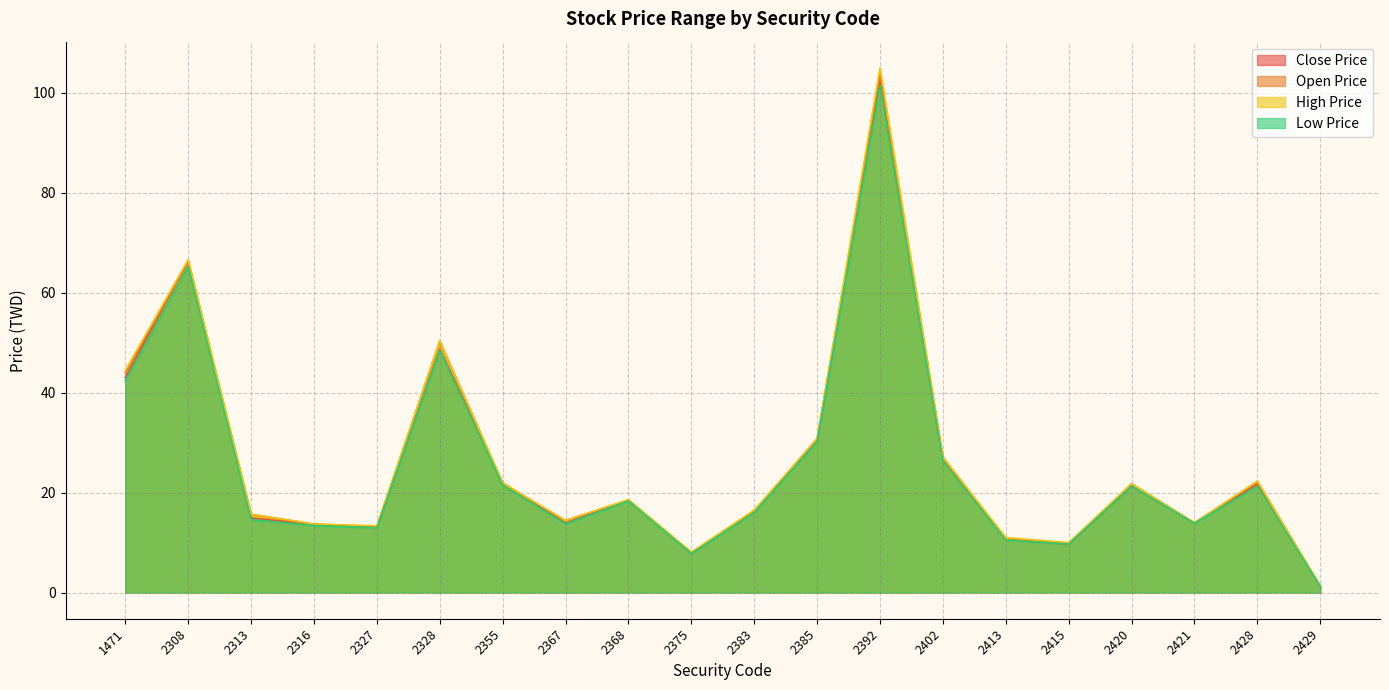

At which label is Open Price closest to 52?

2328